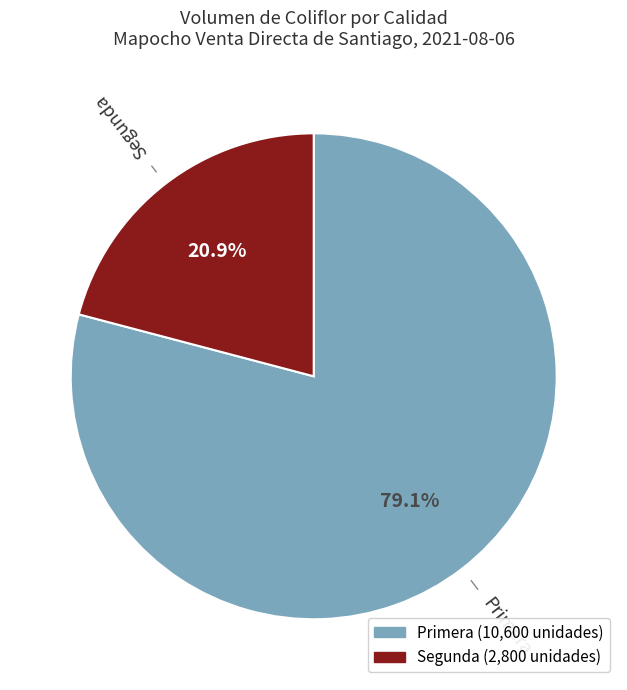

To the nearest percent, what is the difference between the Segunda and Primera slice percentages?

58%